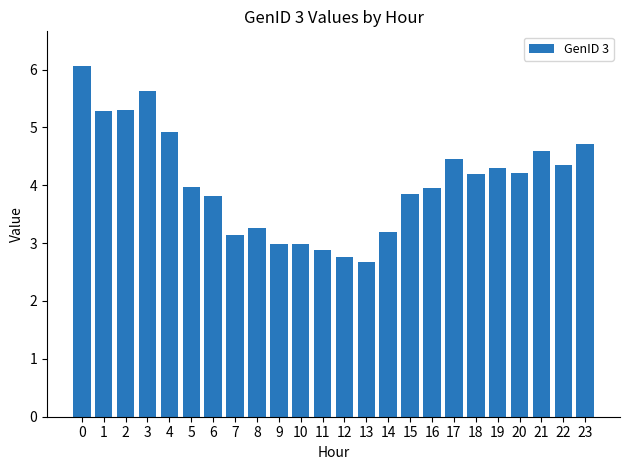

What is the approximate value at 19?

4.3